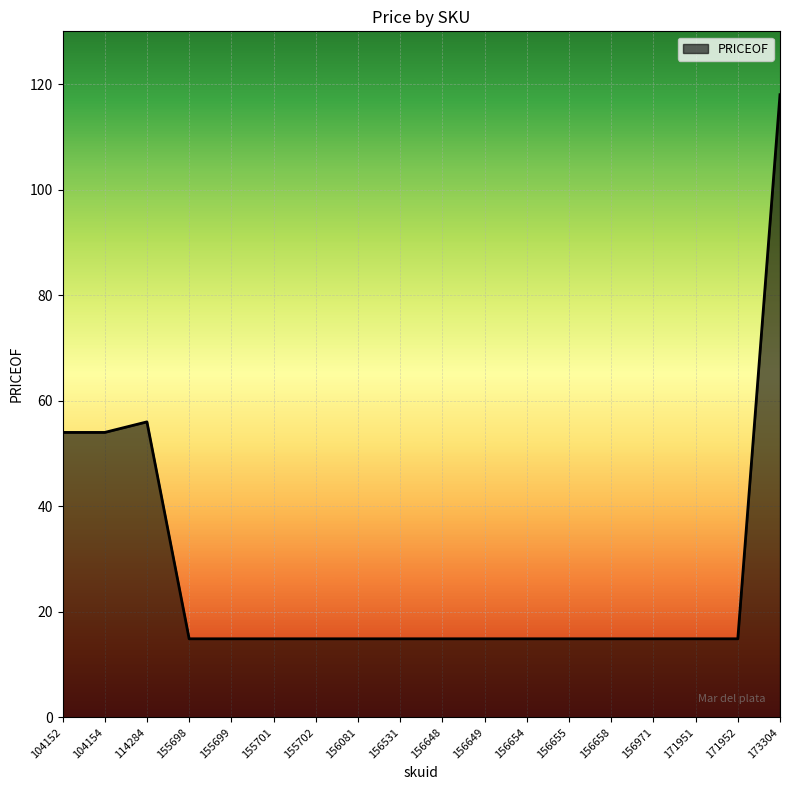

Which label corresponds to the largest value in the chart?

173304